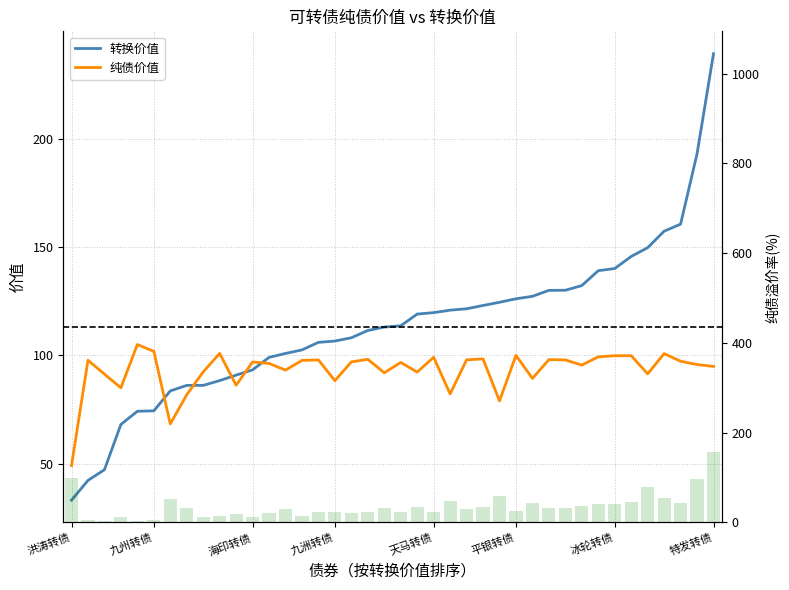

How many groups of bars are there?

40